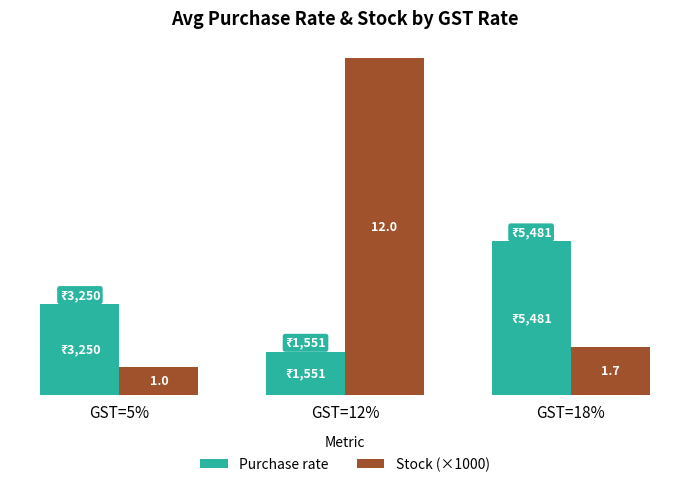

Is it true that Purchase rate equals 3250 at GST=5%?

True